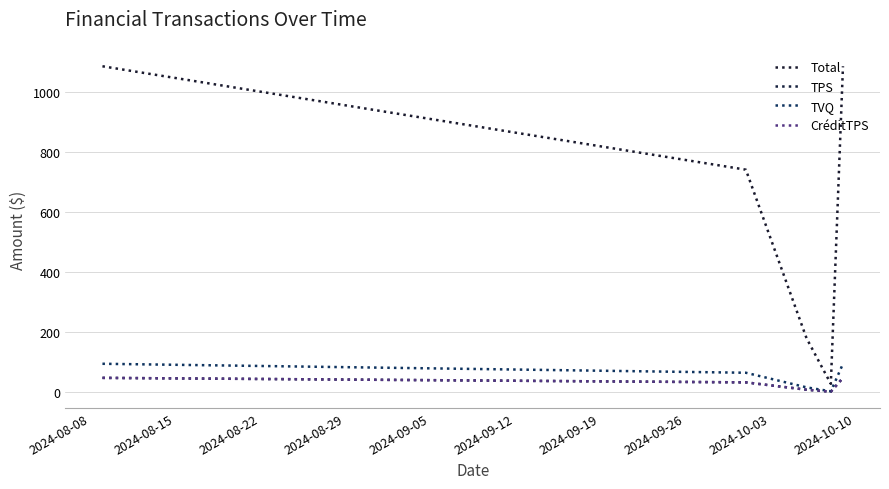

Does the chart display data point markers on the line(s)?

No